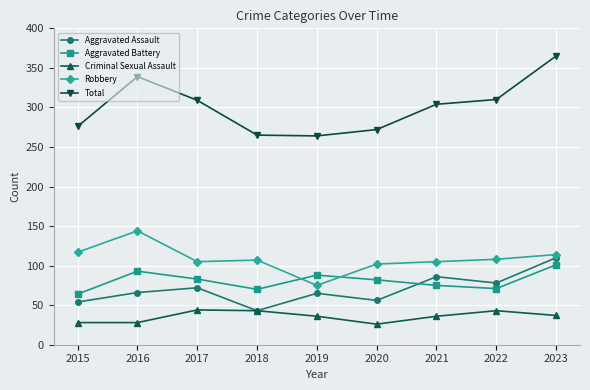

True or false: Aggravated Battery and Criminal Sexual Assault cross at least once.

False